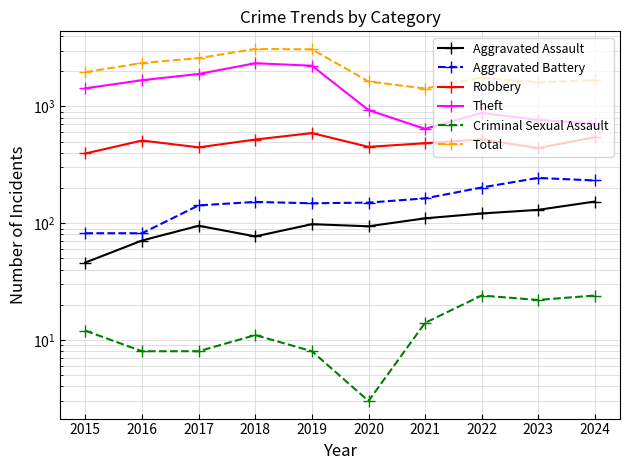

Reading left to right, extract all data points from this chart.

Aggravated Assault: 2015=46	2016=71	2017=95	2018=77	2019=98	2020=94	2021=110	2022=121	2023=130	2024=153
Aggravated Battery: 2015=82	2016=82	2017=142	2018=152	2019=148	2020=150	2021=163	2022=202	2023=244	2024=232
Robbery: 2015=395	2016=510	2017=446	2018=520	2019=591	2020=450	2021=484	2022=521	2023=440	2024=543
Theft: 2015=1429	2016=1676	2017=1896	2018=2342	2019=2230	2020=930	2021=642	2022=880	2023=766	2024=712
Criminal Sexual Assault: 2015=12	2016=8	2017=8	2018=11	2019=8	2020=3	2021=14	2022=24	2023=22	2024=24
Total: 2015=1968	2016=2352	2017=2592	2018=3105	2019=3080	2020=1634	2021=1423	2022=1761	2023=1612	2024=1674